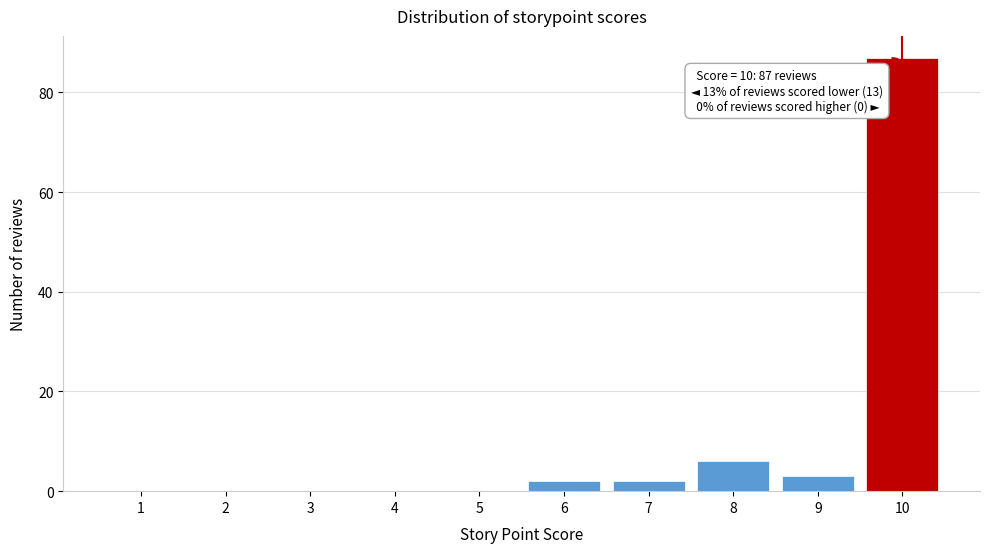

Which range on the x-axis has the tallest bar?

9.5 to 10.5